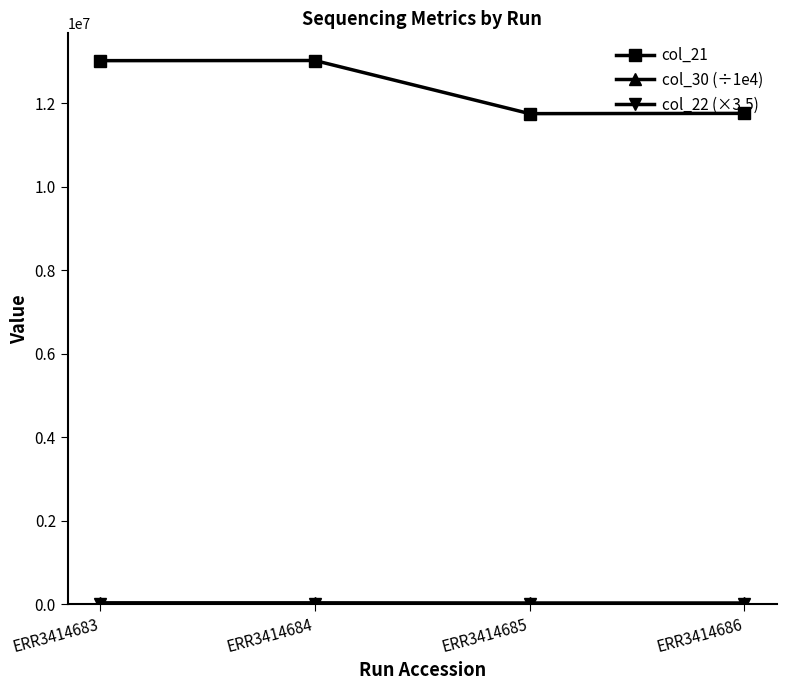

What is the sum of the col_21 values at ERR3414685 and ERR3414683?

24782018.0